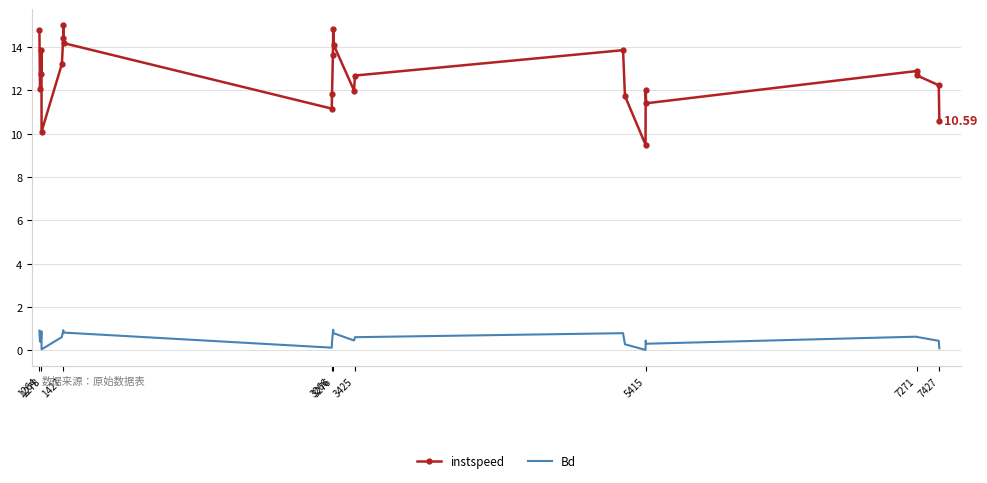

At how many categories does at least one series exceed 9?

25